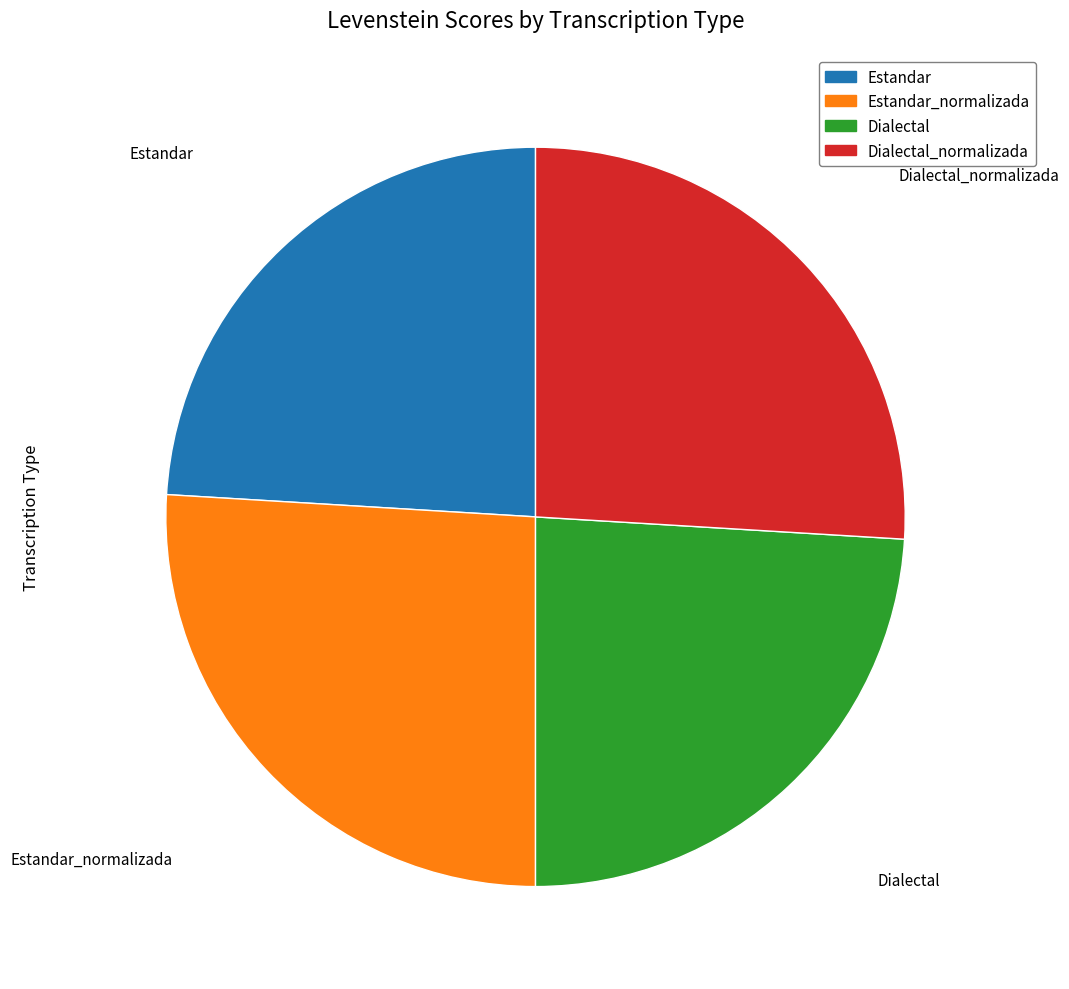

Does any single category account for the majority?

No